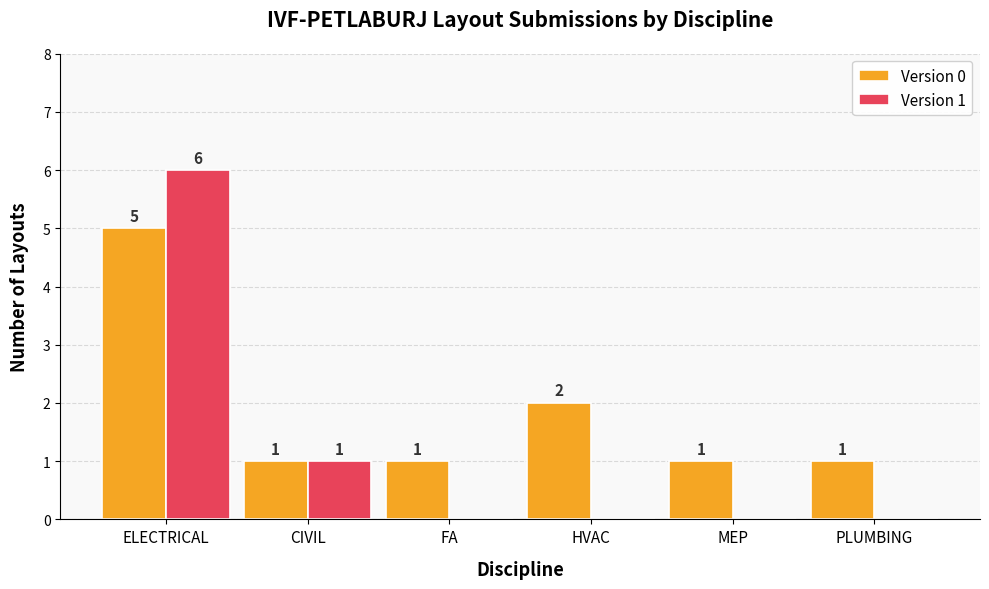

How many data points in Version 1 are above 0?

2